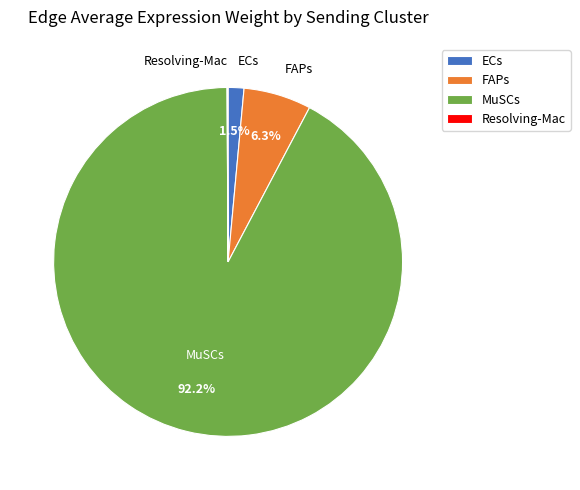

To the nearest percent, what portion does FAPs represent?

6%